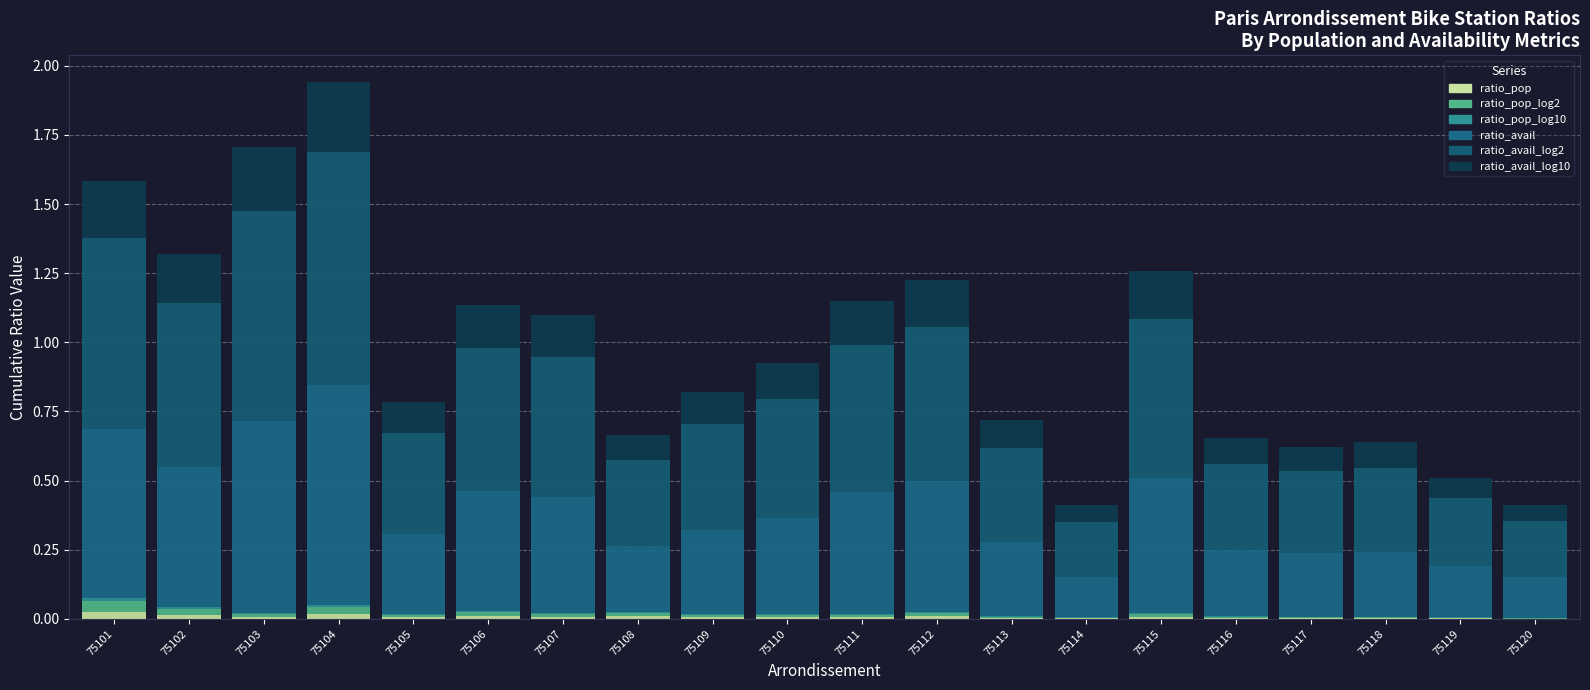

Are the bars grouped side by side (vs. stacked)?

No